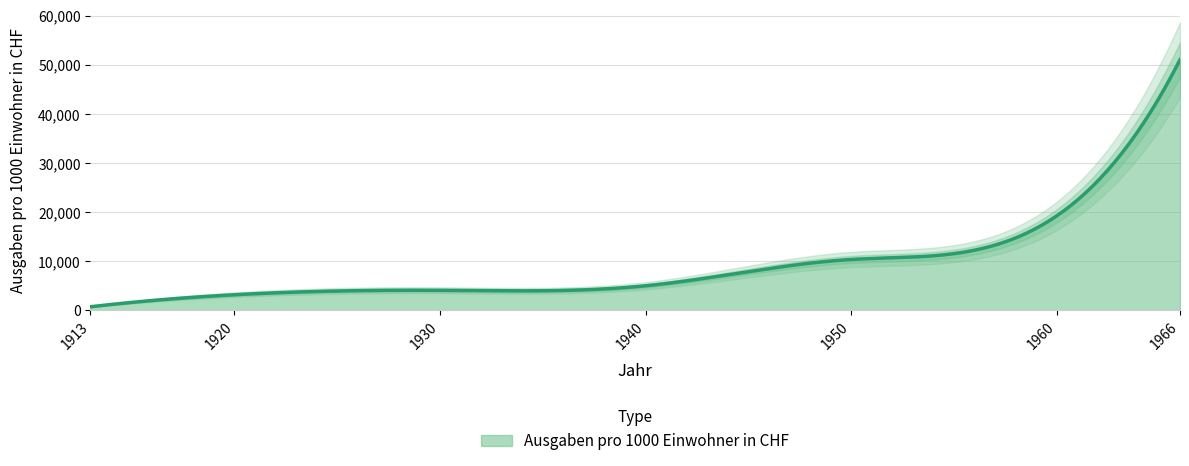

How many lines are shown in the chart?

1